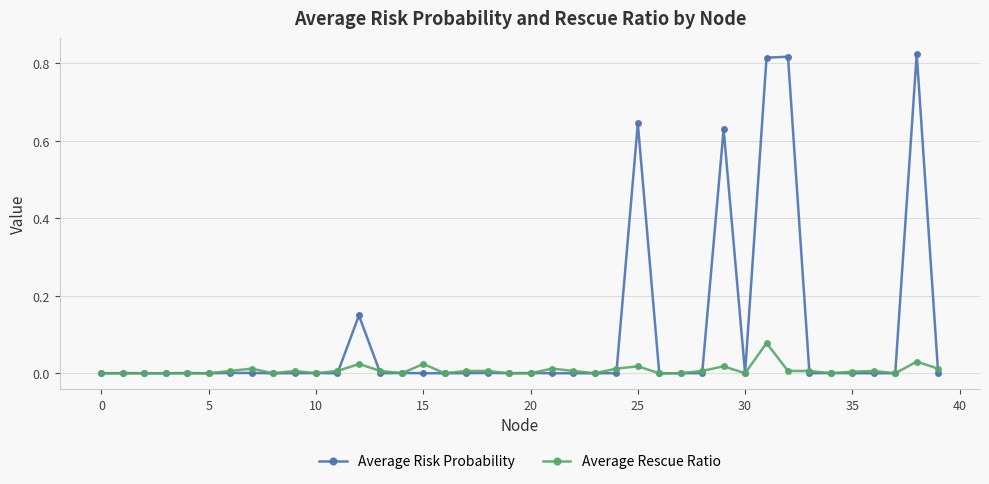

Which series has the largest range (max minus min)?

Average Risk Probability